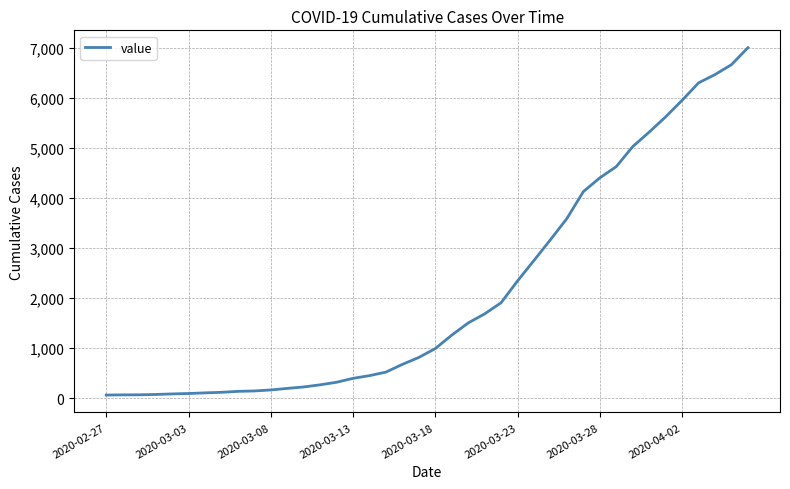

How many lines are shown in the chart?

1